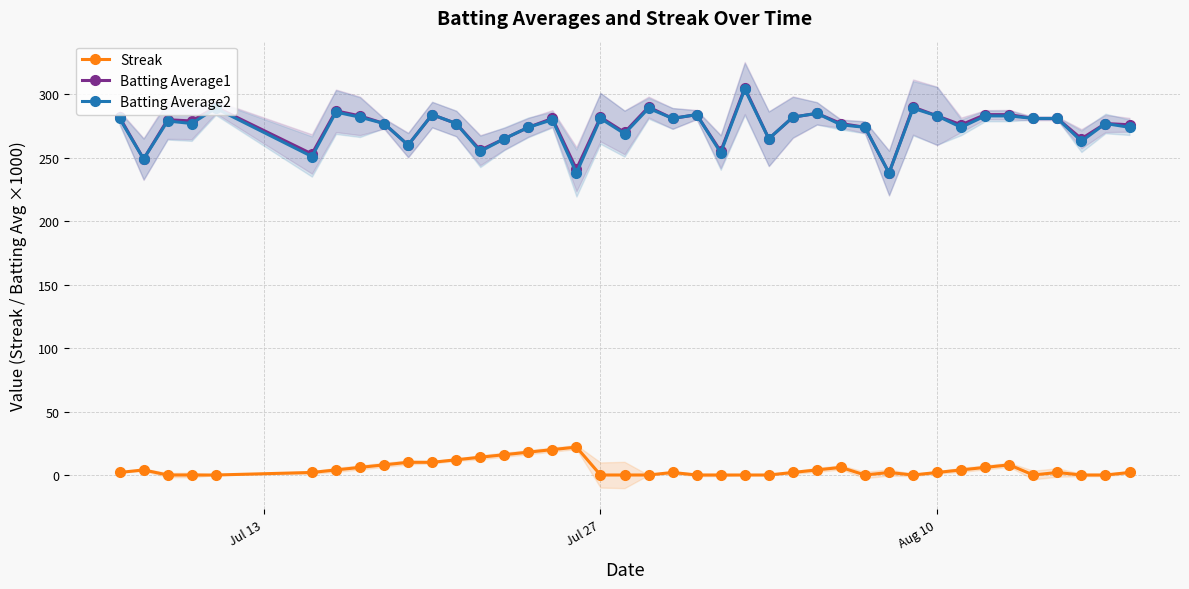

Count the number of categories in the chart.

40